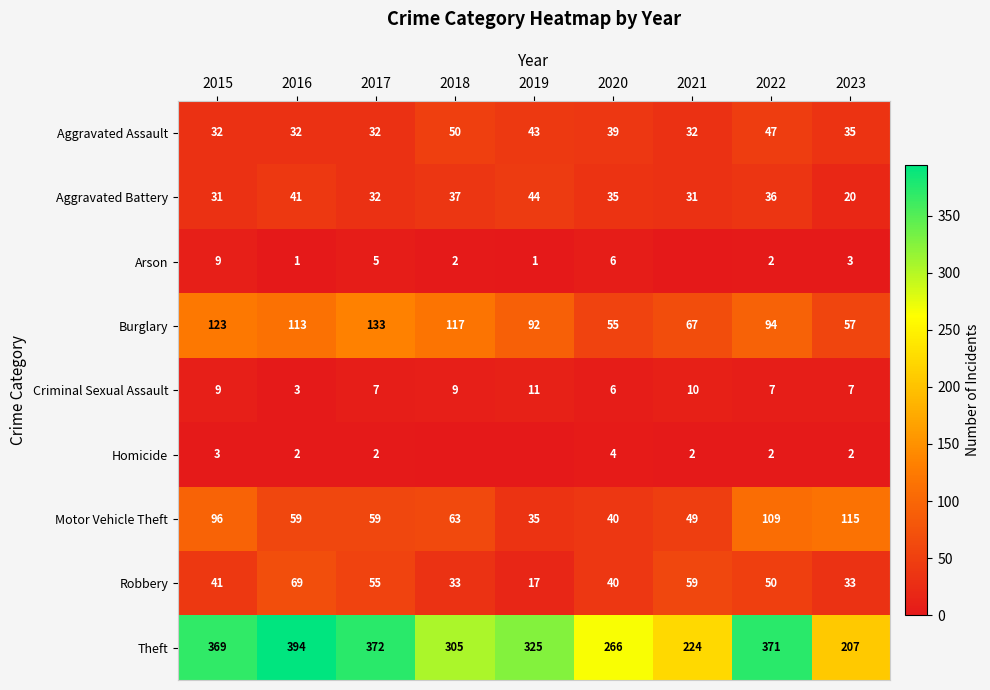

The Robbery series shows 18 at 2022. True or false?

False